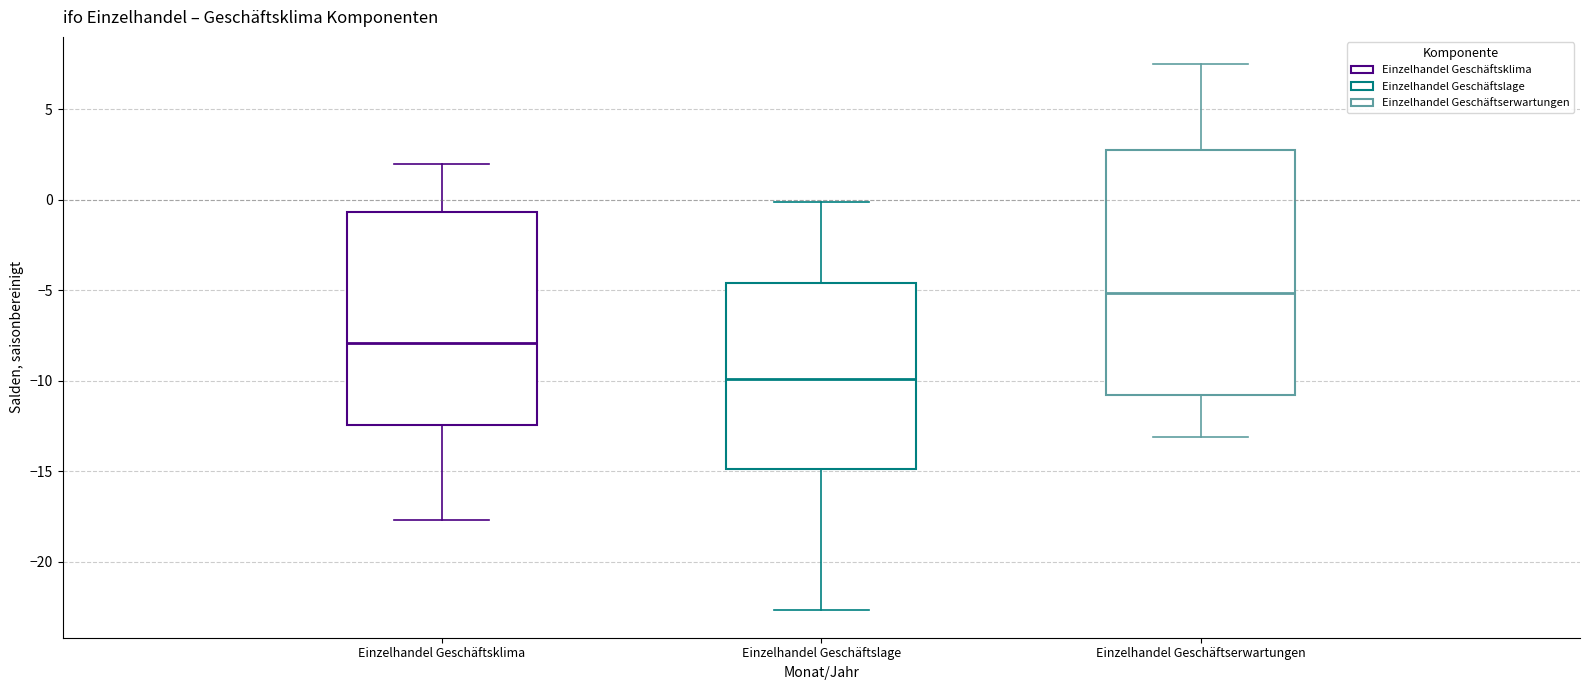

Reading left to right, read every box against the y-axis: the position of its median line, the range the box covers, and the ends of its whiskers. The values are not printed on the chart, so give them approximately, as read against the axis.

Einzelhandel Geschäftsklima: median -8.0, box -12.5 to -0.5, whiskers -17.5 to 2.0
Einzelhandel Geschäftslage: median -10.0, box -15.0 to -4.5, whiskers -22.5 to 0.0
Einzelhandel Geschäftserwartungen: median -5.0, box -11.0 to 3.0, whiskers -13.0 to 7.5